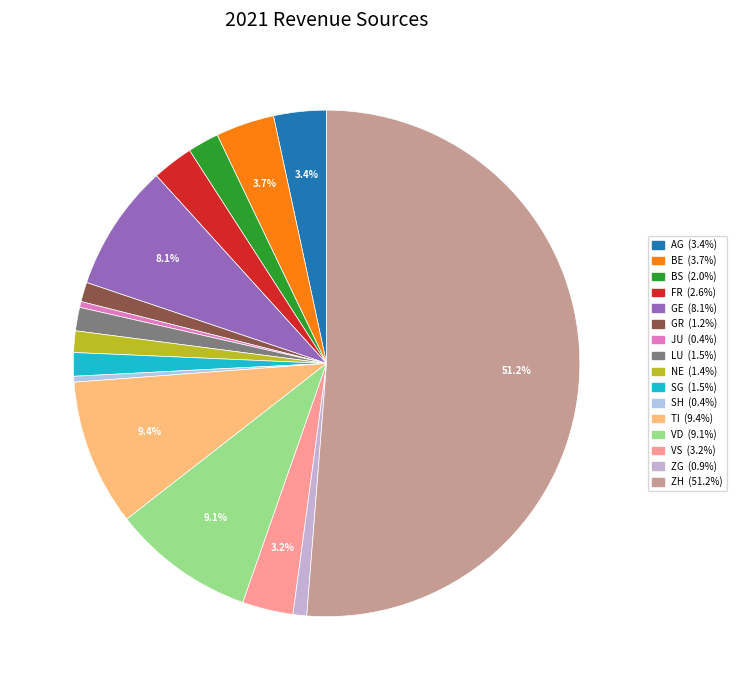

Does ZH account for over 50% of the chart?

Yes